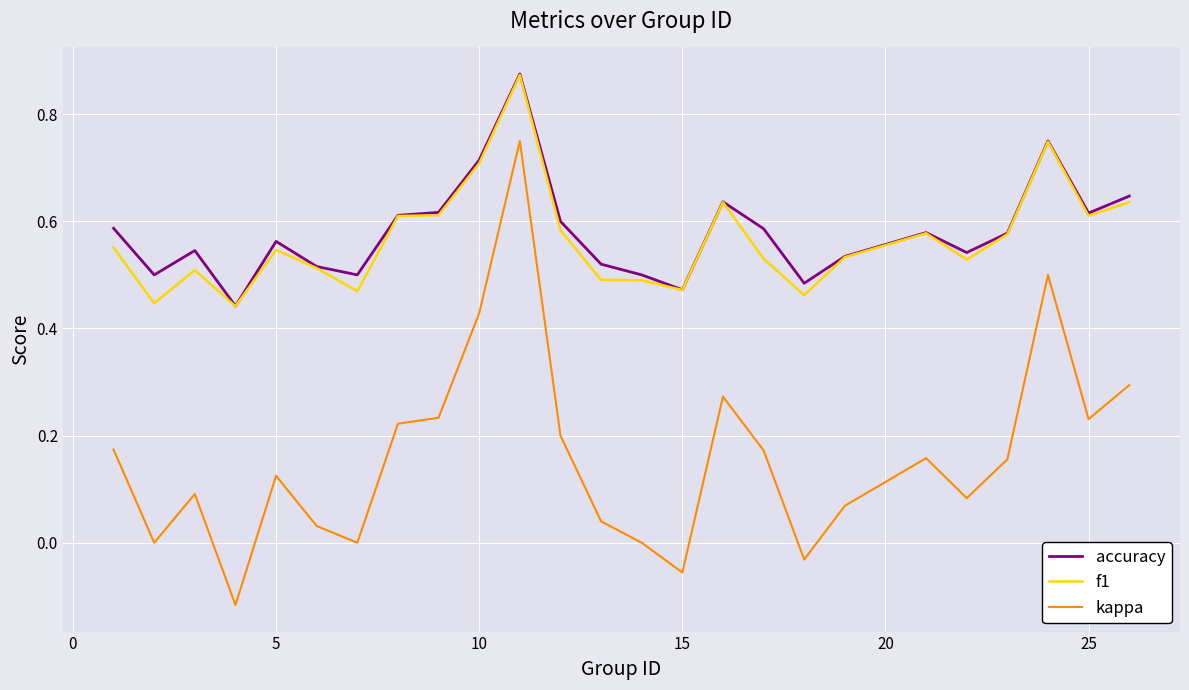

How many lines are shown in the chart?

3